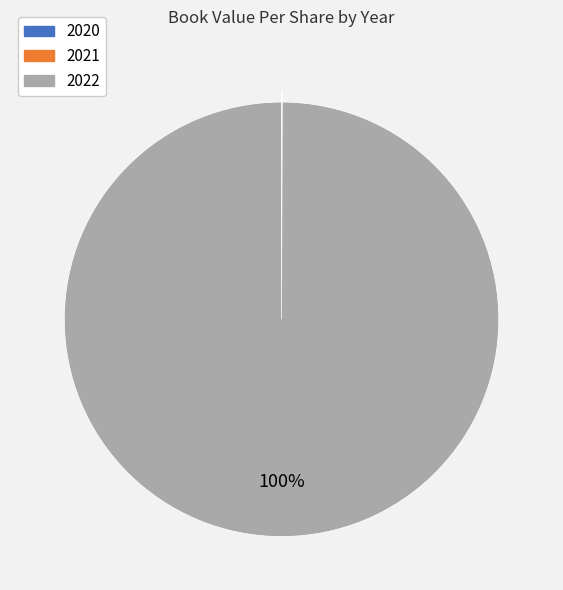

To the nearest percent, what is the difference between the largest and smallest slice percentages?

100%